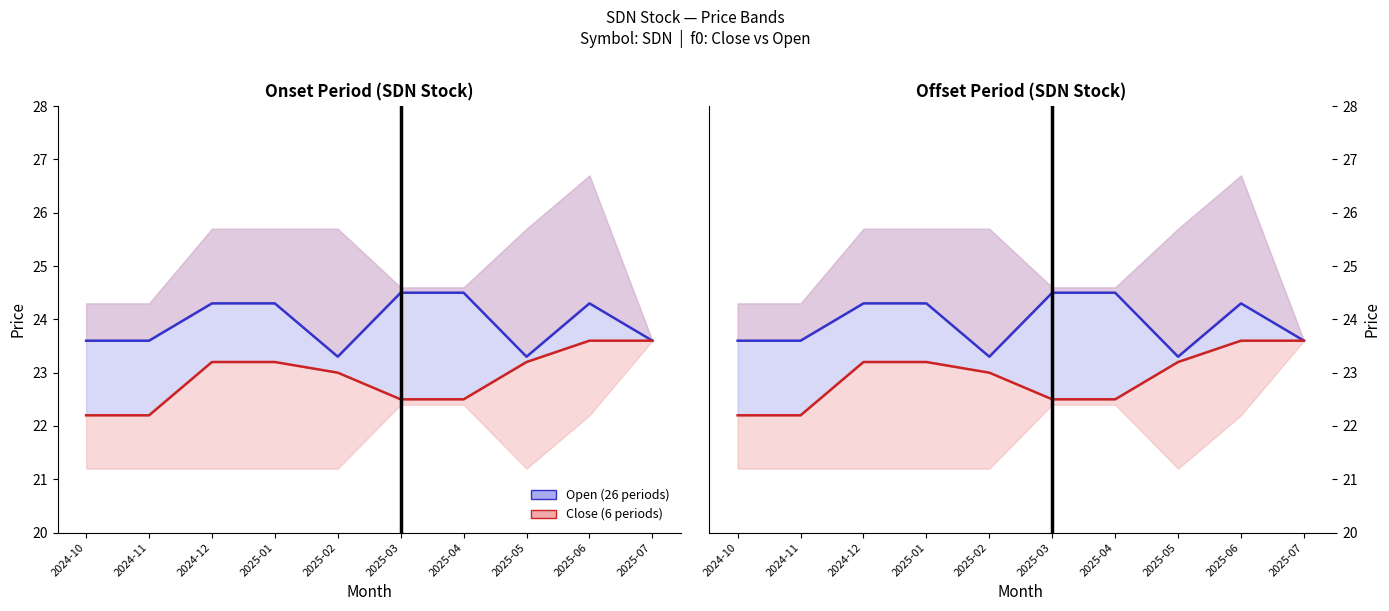

List the series in order of their overall mean, highest first.

Open (26 periods), Close (6 periods)